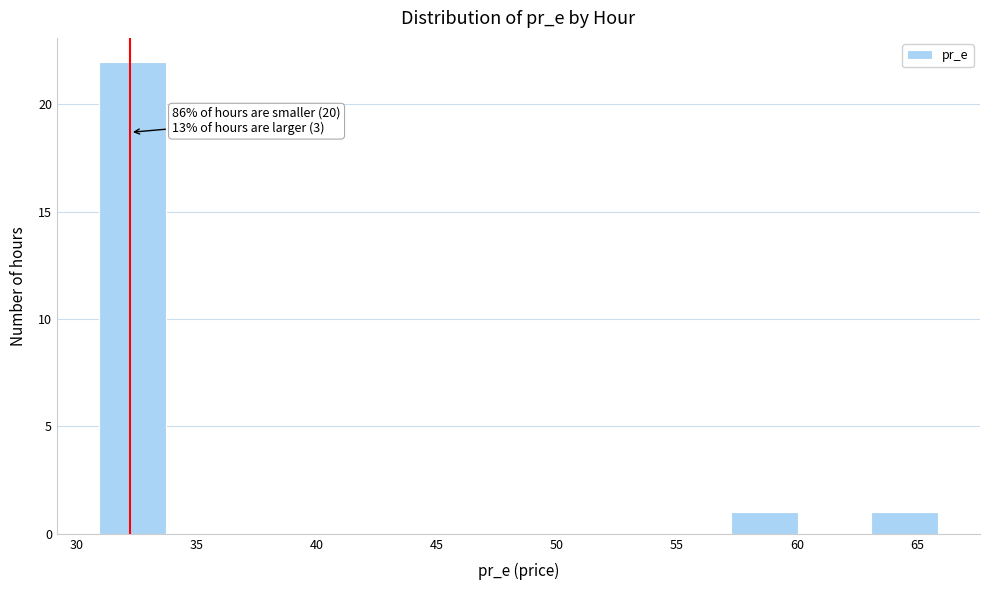

Over which range of the x-axis is the bar tallest?

31.0 to 34.0